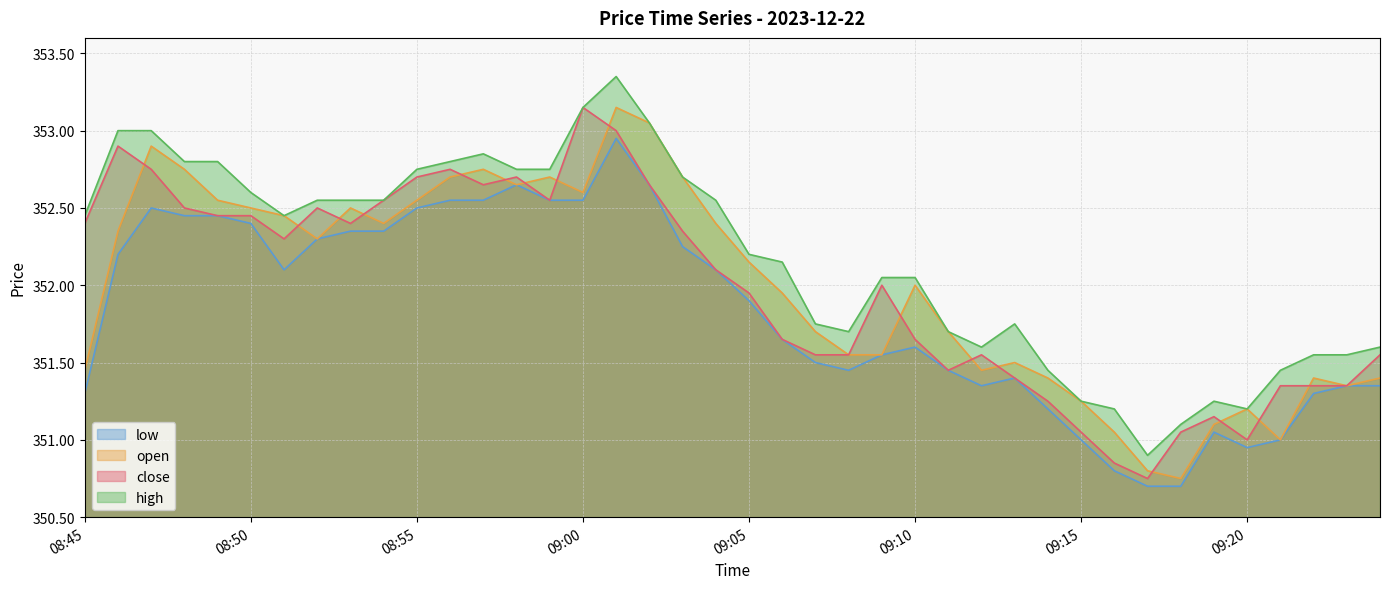

At 09:09, list the series in order from smallest to largest.

open, low, close, high